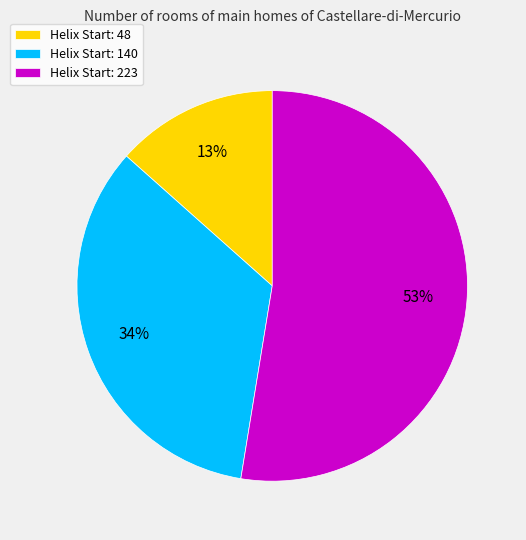

Does any single category account for the majority?

Yes